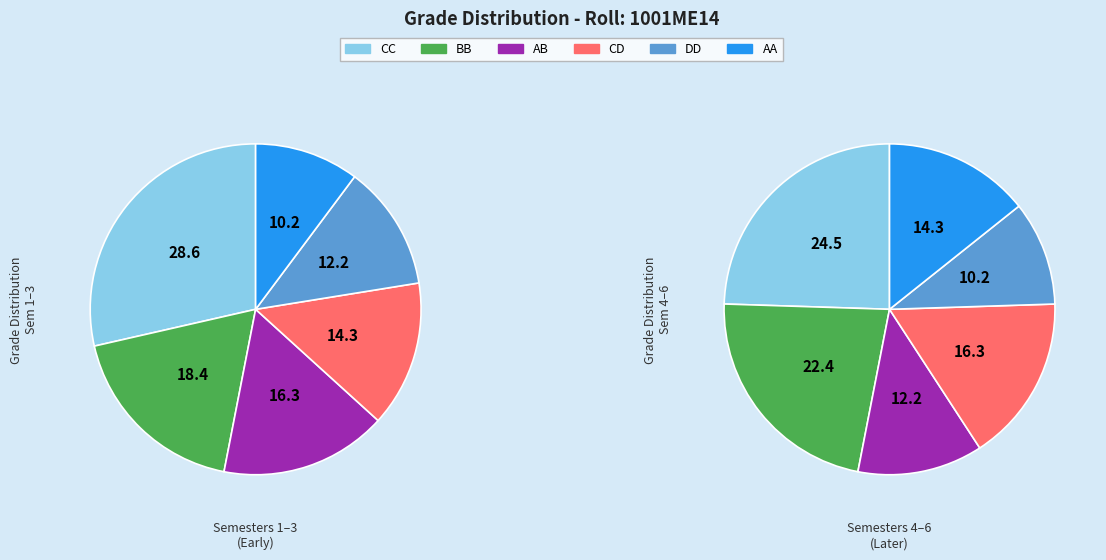

Between DD and CD, which is larger?

CD